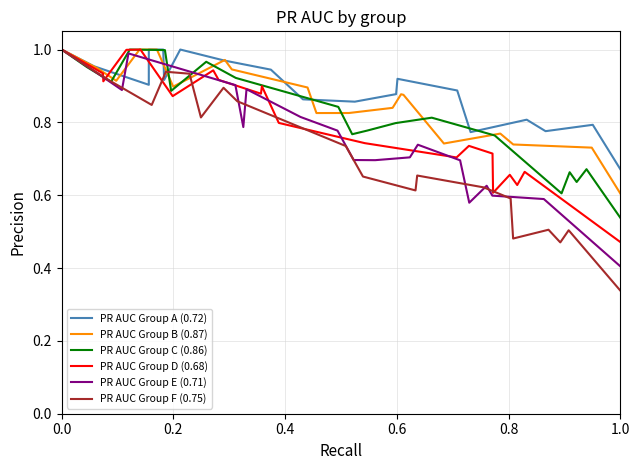

What position from the left is 0.6?

4